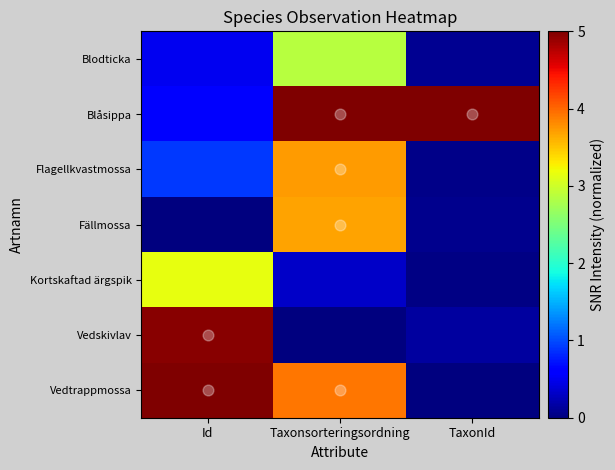

Which series has the largest range (max minus min)?

Vedtrappmossa